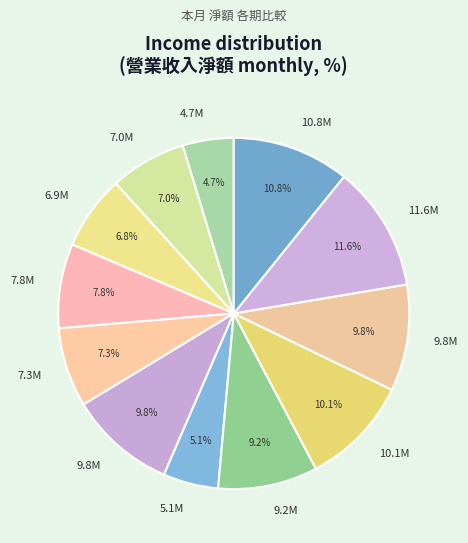

Count the number of slices in the pie.

12